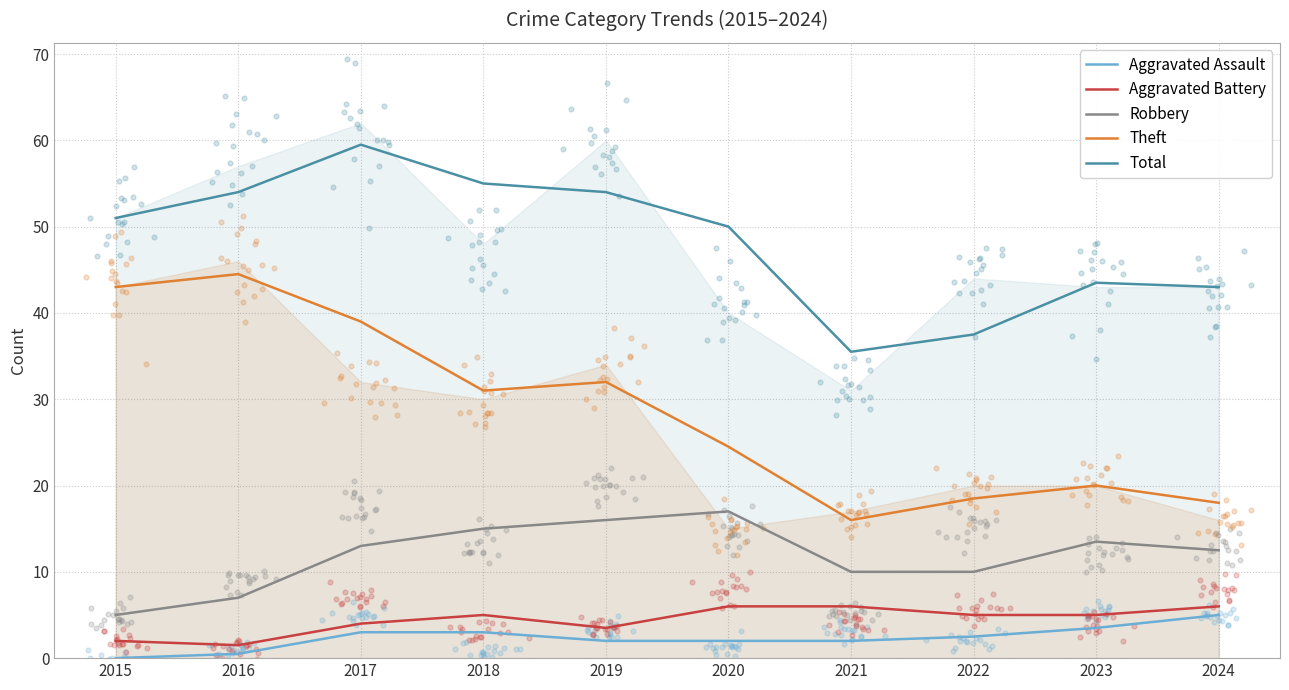

Which series contains the lowest Y value?

Aggravated Assault